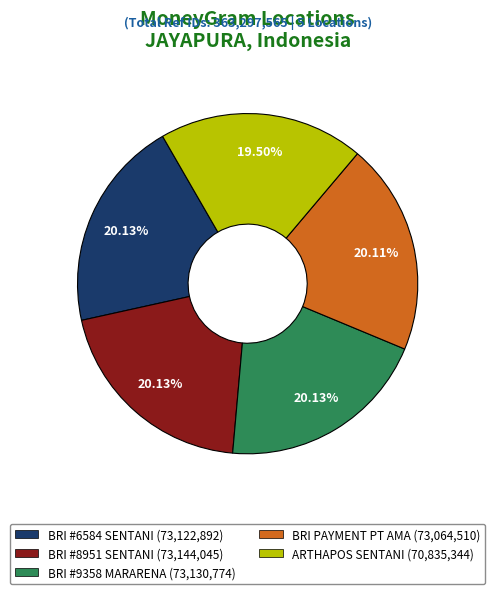

Which slice is the smallest?

ARTHAPOS SENTANI